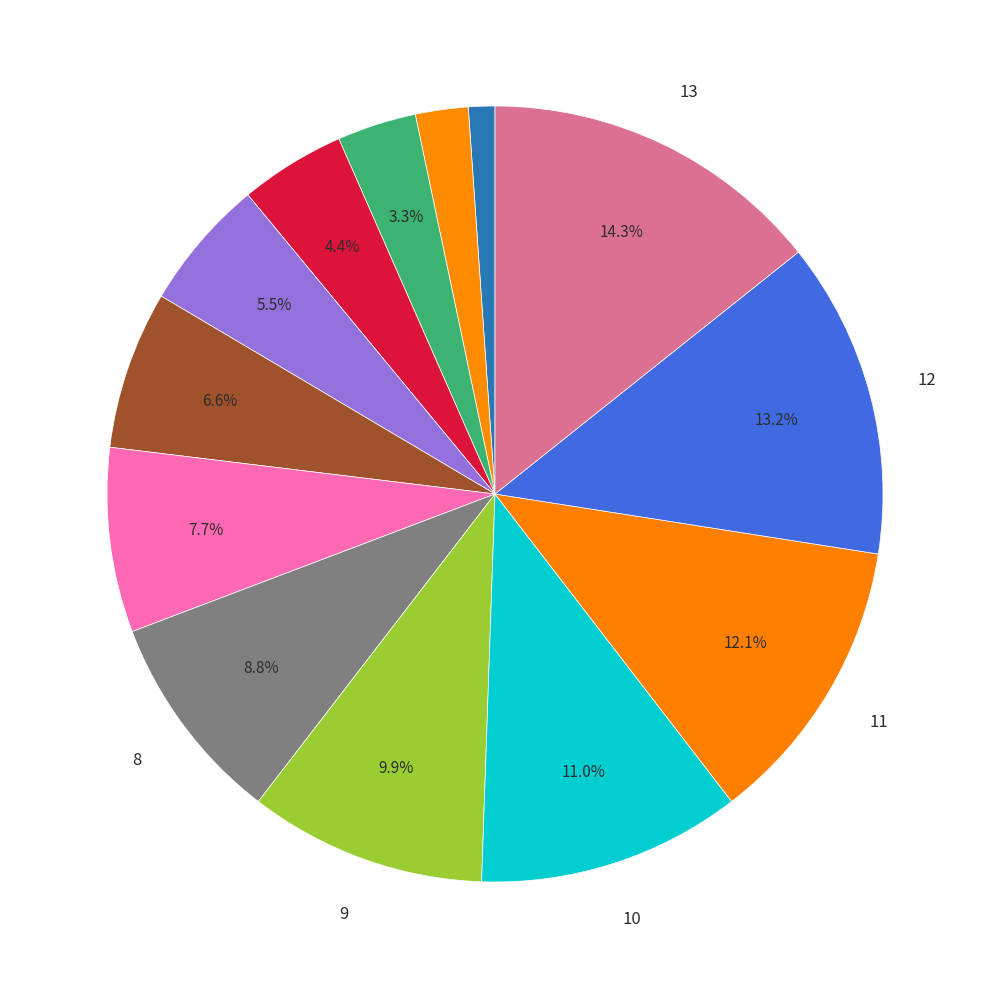

Which slice is the smallest?

1